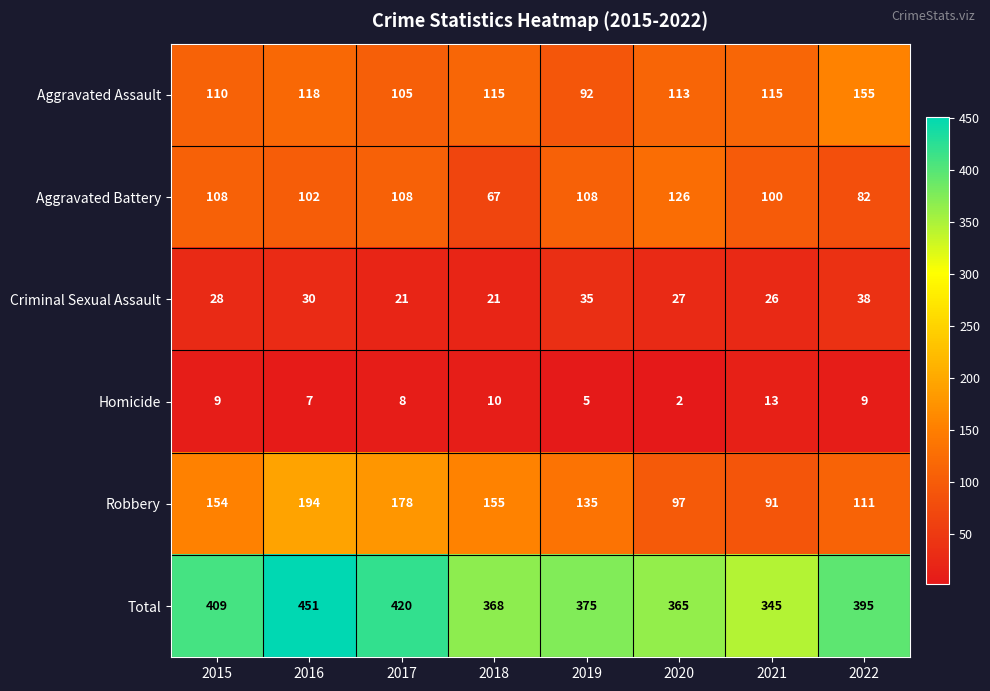

What is the difference between the highest and lowest values at 2020?

363